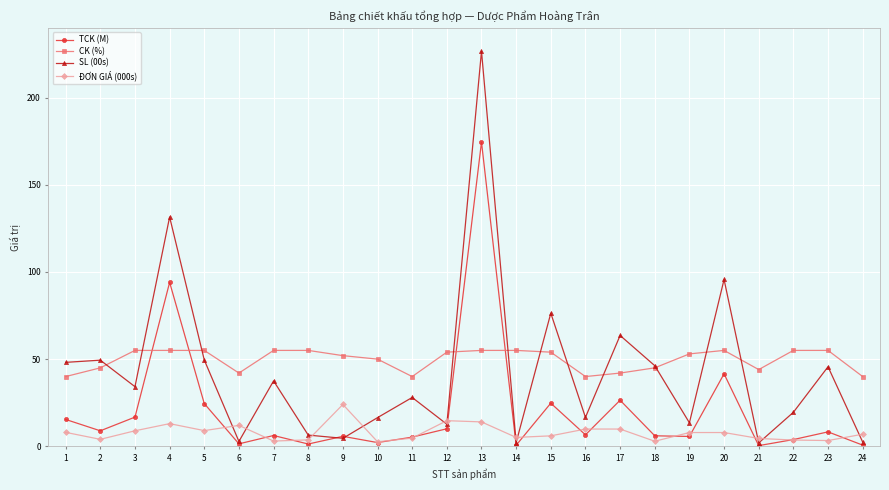

Rank the series by their maximum value, from highest to lowest.

SL (00s), TCK (M), CK (%), ĐƠN GIÁ (000s)